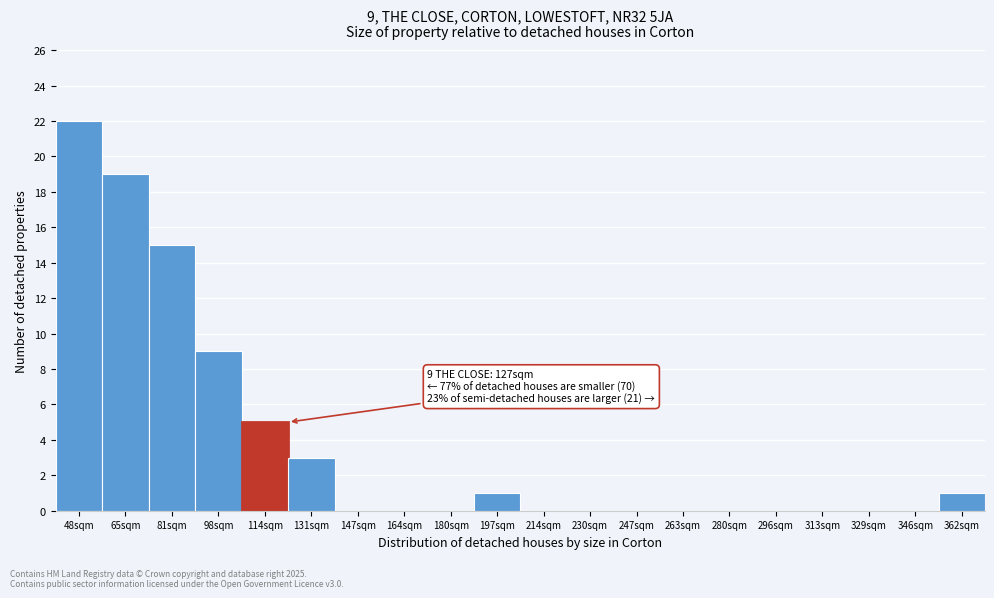

Reading left to right, transcribe all the data shown in this chart.

48sqm=22	65sqm=19	81sqm=15	98sqm=9	114sqm=5	131sqm=3	147sqm=0	164sqm=0	180sqm=0	197sqm=1	214sqm=0	230sqm=0	247sqm=0	263sqm=0	280sqm=0	296sqm=0	313sqm=0	329sqm=0	346sqm=0	362sqm=1